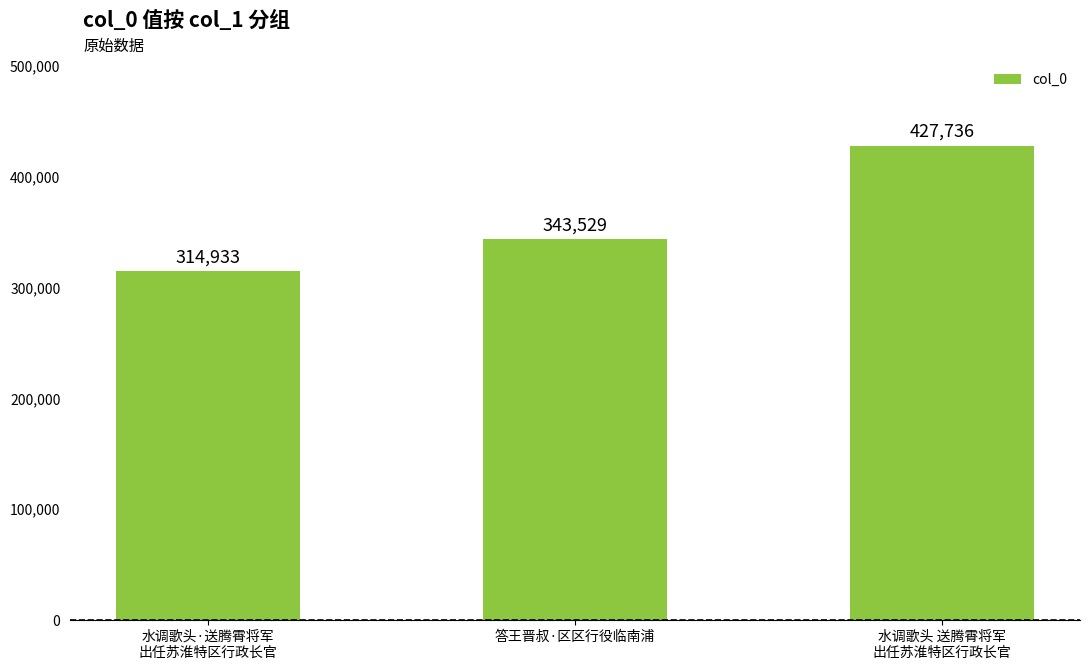

At which label is the value closest to 371334?

答王晋叔·区区行役临南浦